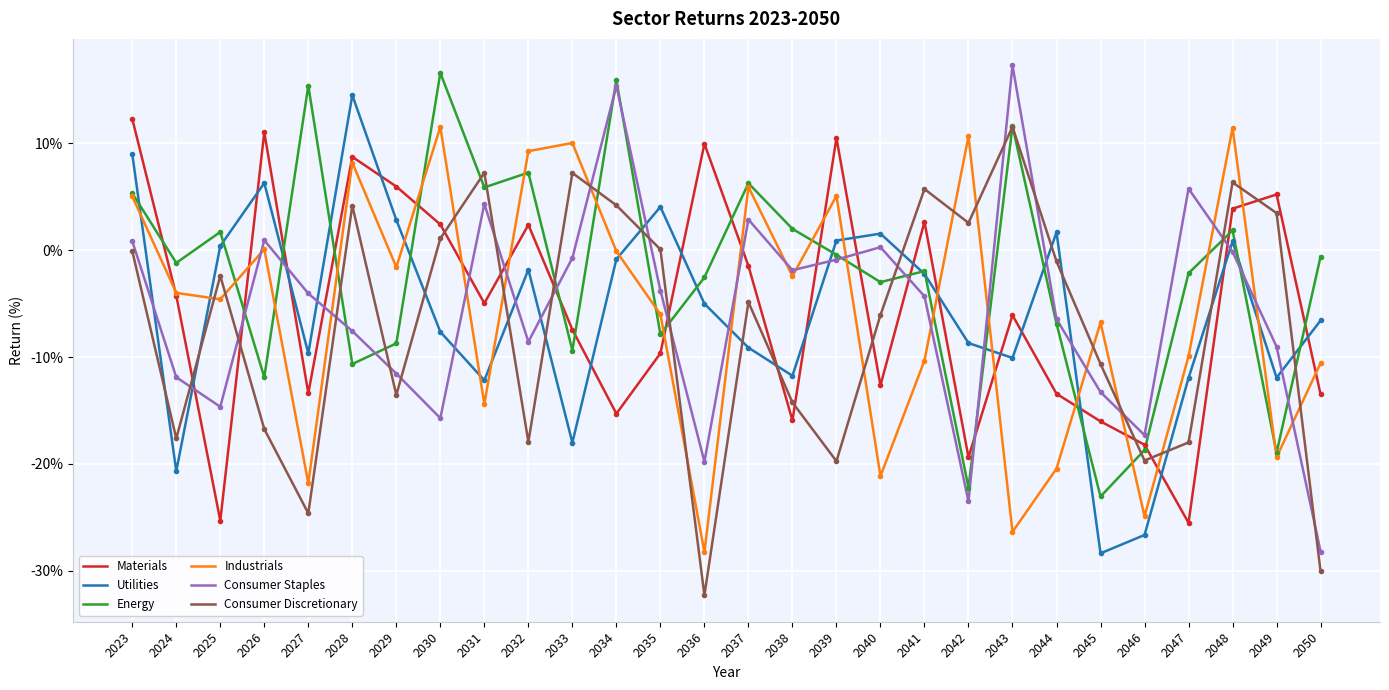

After their last crossing, which series has the higher values: Consumer Staples or Industrials?

Industrials